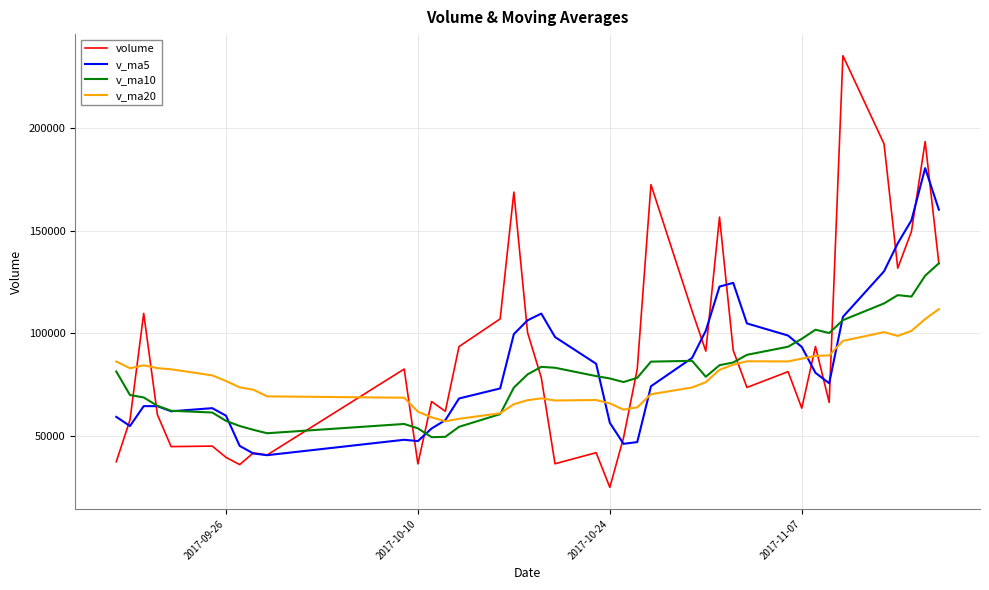

List the series in order of their peak value, lowest first.

v_ma20, v_ma10, v_ma5, volume